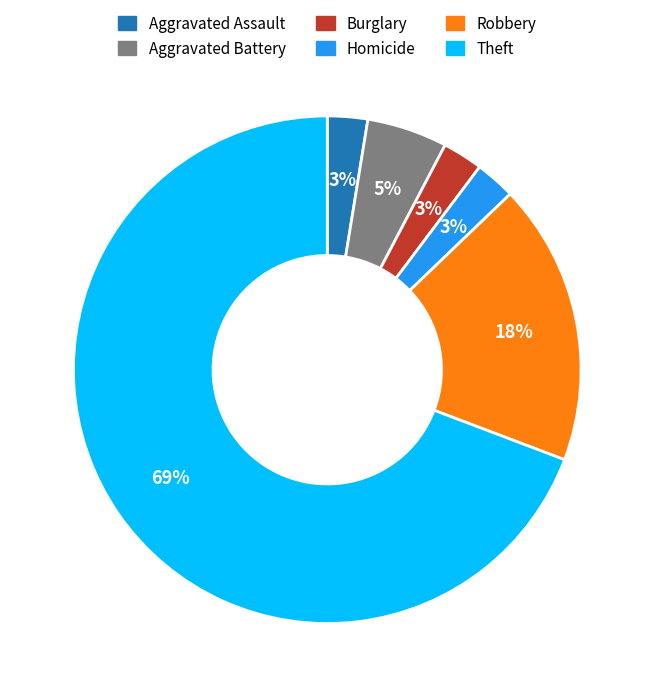

To the nearest percent, what is the combined percentage of Robbery and Burglary?

21%